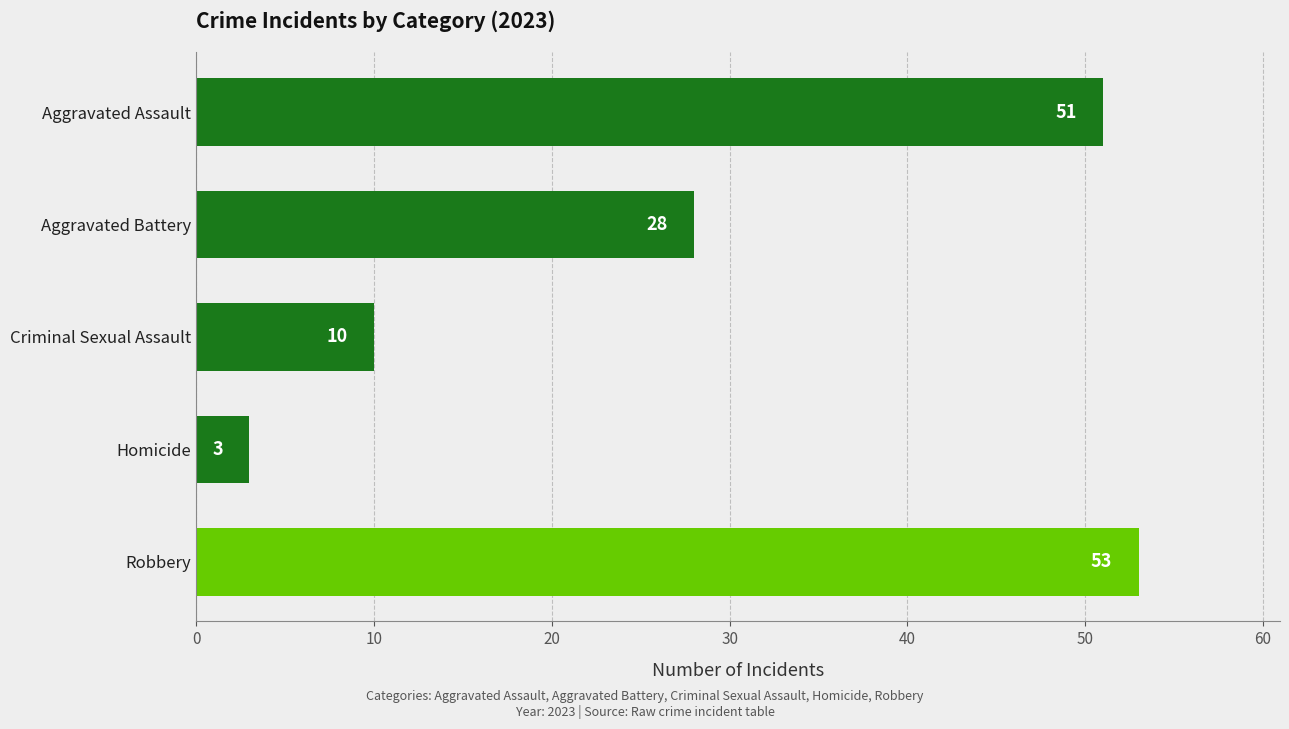

The chart shows a value of 12 at Aggravated Battery. True or false?

False